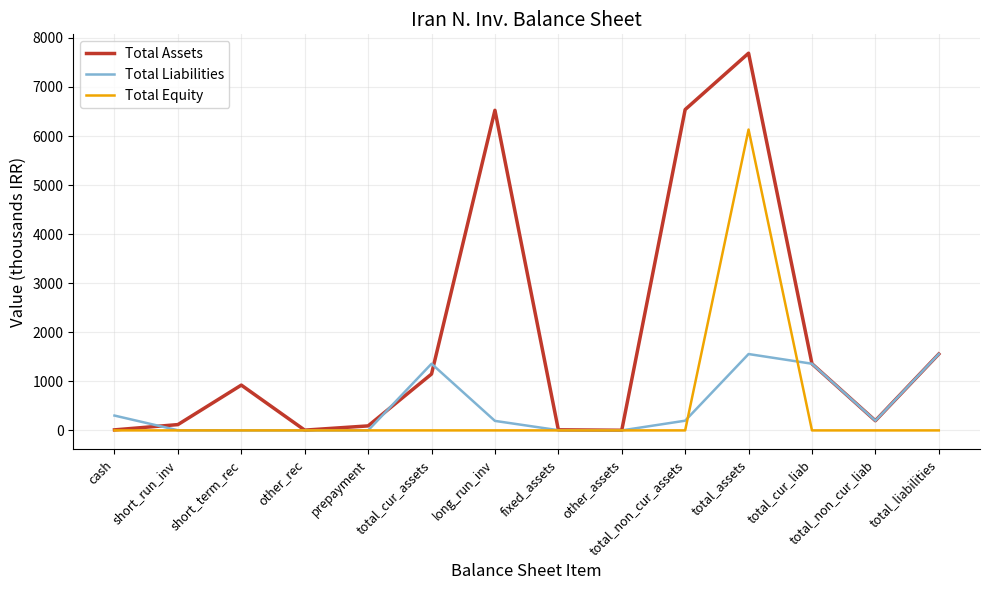

Which category has the highest value across all series?

total_assets